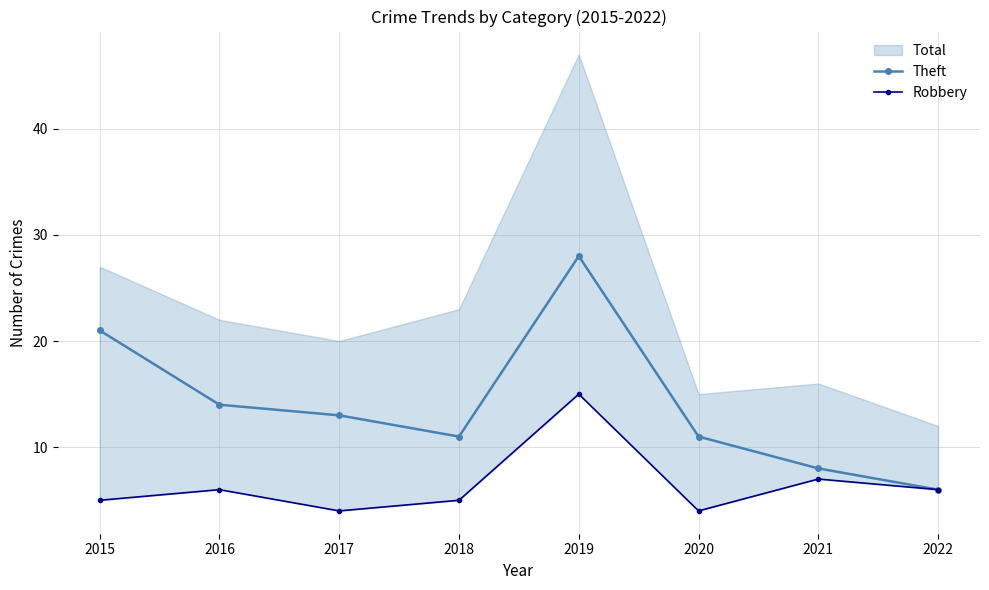

True or false: Theft has more than 2 points higher than both neighbors.

False